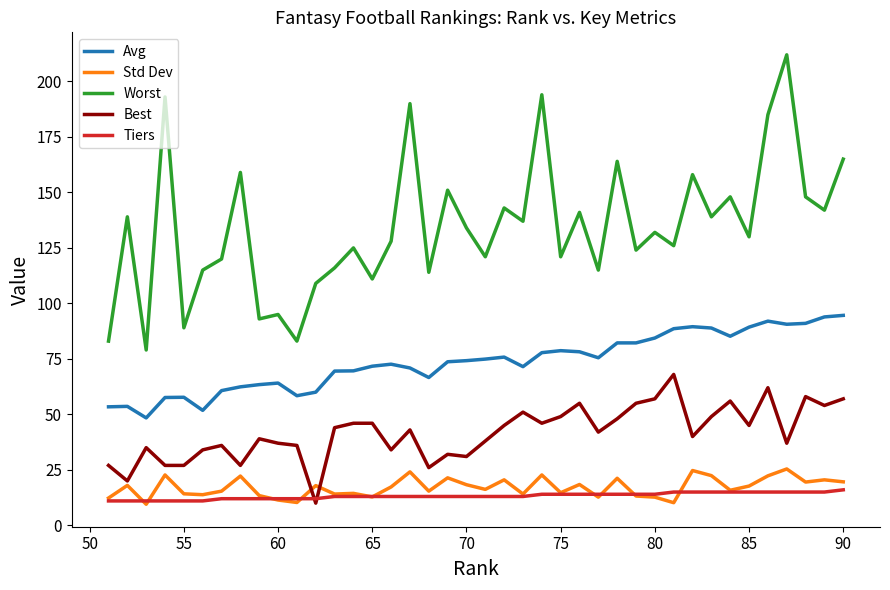

What is the lowest value of the Std Dev series?

9.5